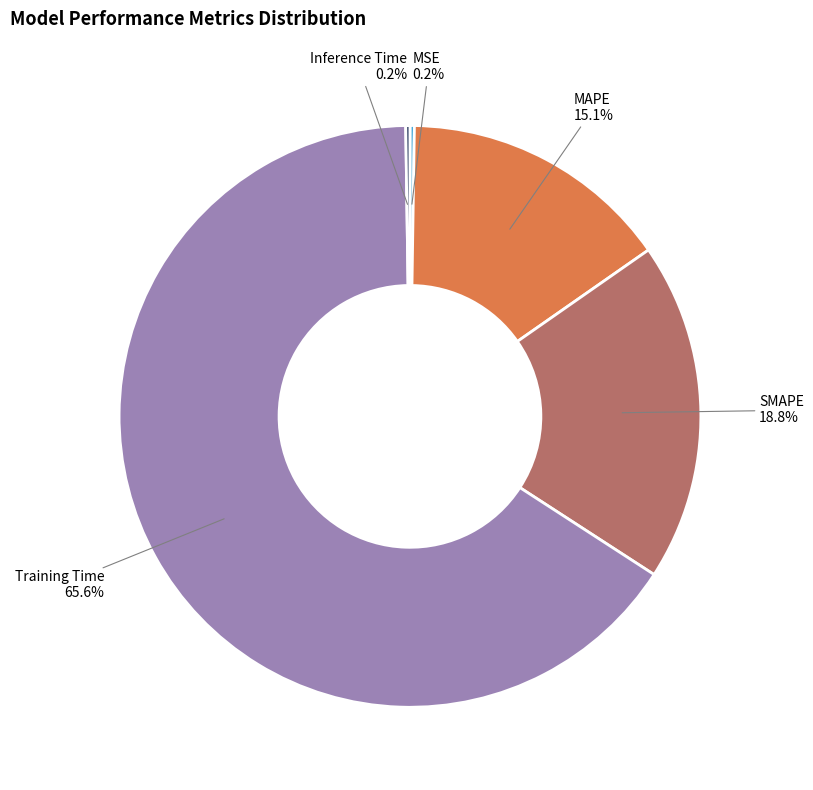

Does any single category account for the majority?

Yes